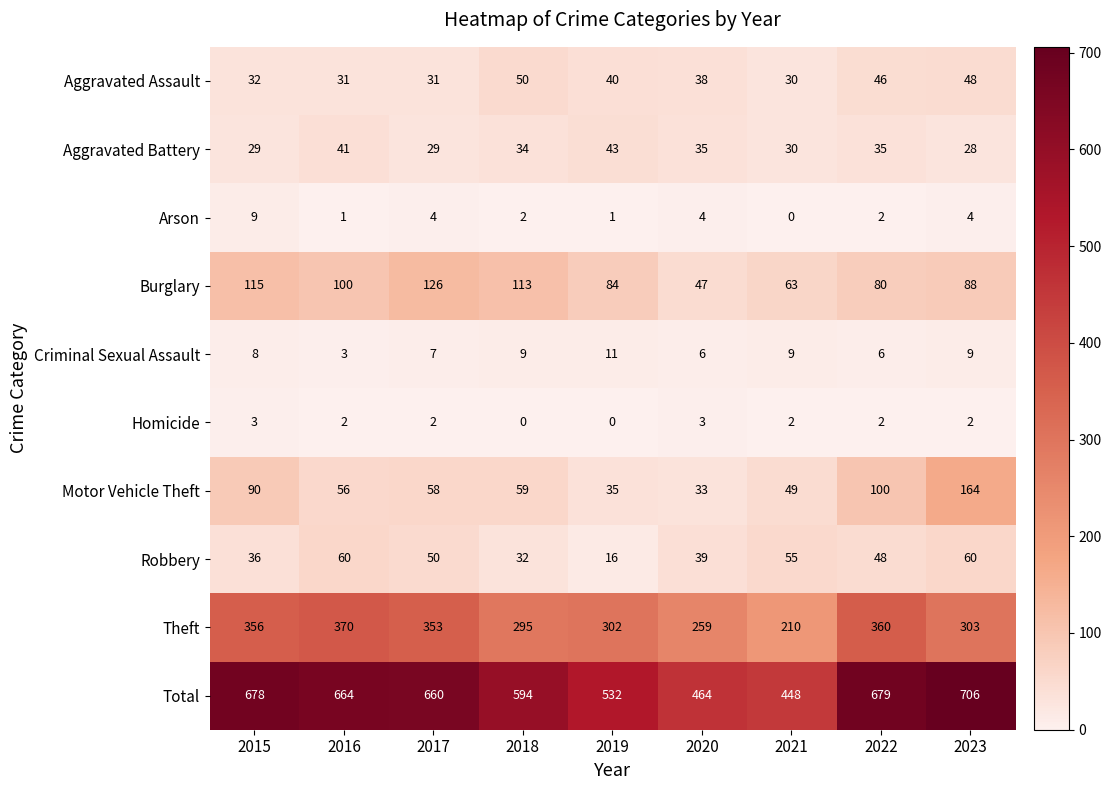

At how many categories does at least one series exceed 360?

9